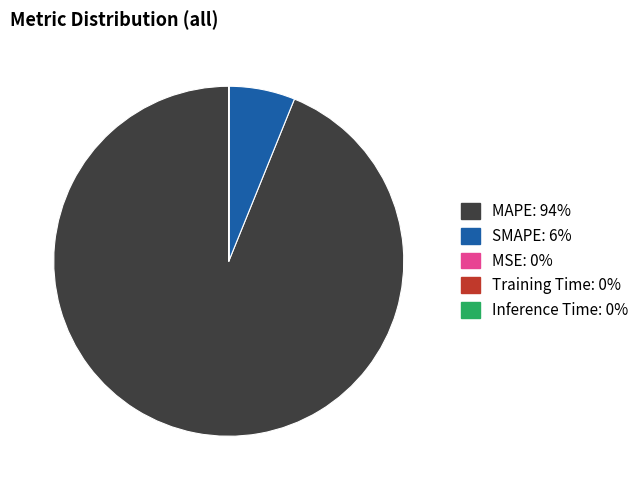

Which category has the biggest portion of the pie?

MAPE